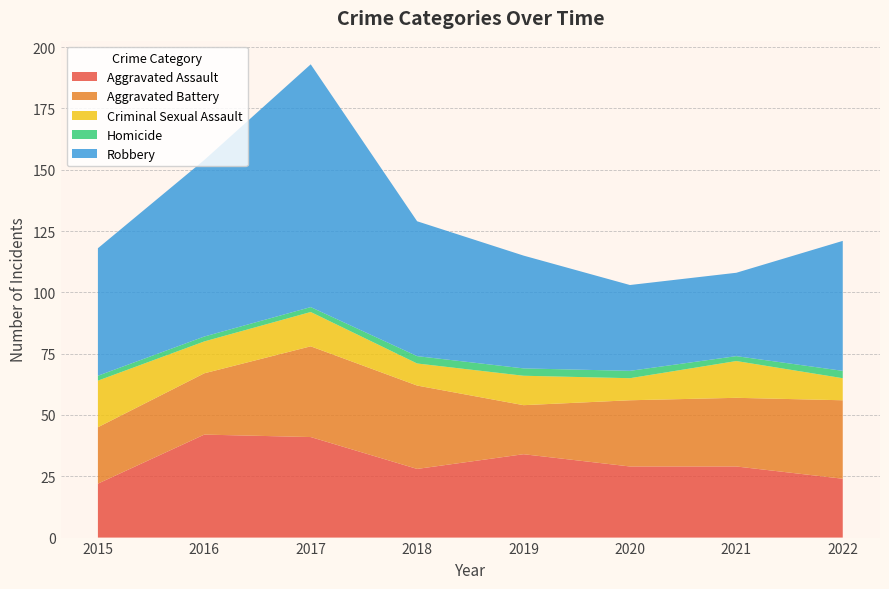

Reading left to right, transcribe all the data shown in this chart.

Aggravated Assault: 2015=22	2016=42	2017=41	2018=28	2019=34	2020=29	2021=29	2022=24
Aggravated Battery: 2015=23	2016=25	2017=37	2018=34	2019=20	2020=27	2021=28	2022=32
Criminal Sexual Assault: 2015=19	2016=13	2017=14	2018=9	2019=12	2020=9	2021=15	2022=9
Homicide: 2015=2	2016=2	2017=2	2018=3	2019=3	2020=3	2021=2	2022=3
Robbery: 2015=52	2016=72	2017=99	2018=55	2019=46	2020=35	2021=34	2022=53